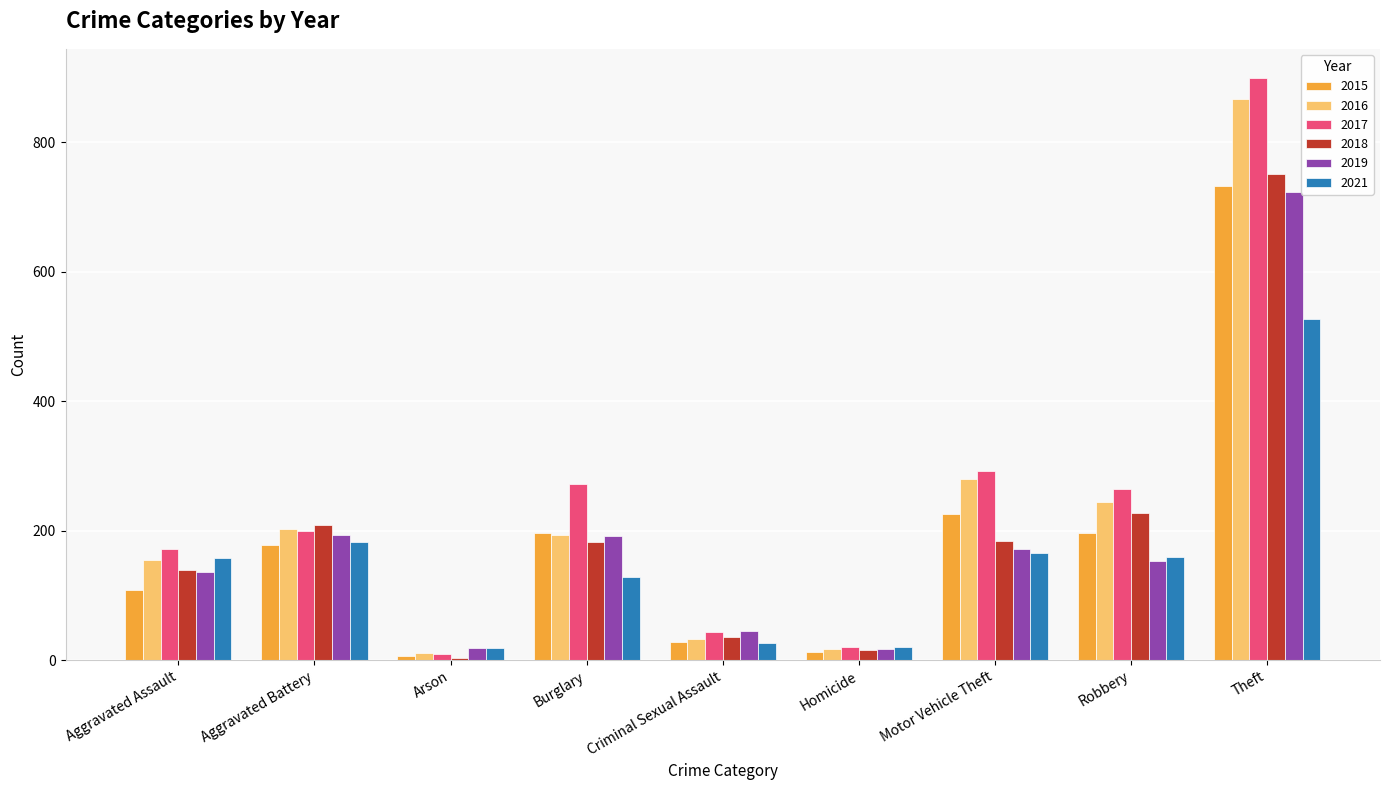

How many bars are there in each group?

6